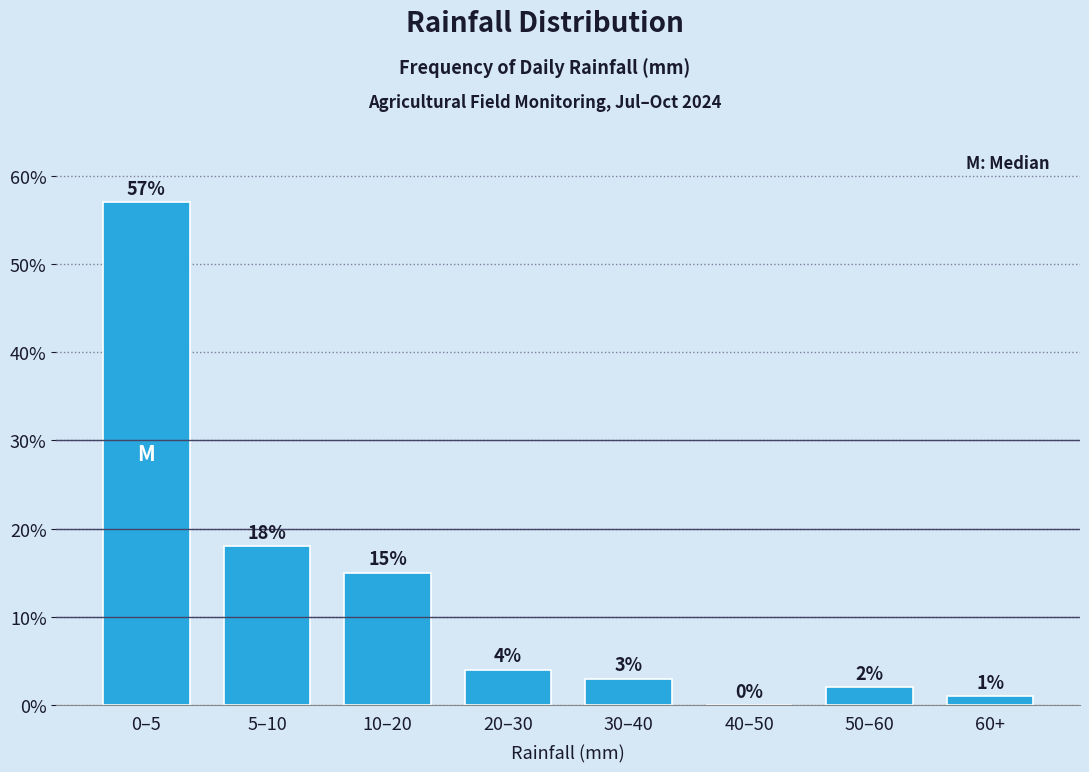

Reading left to right, transcribe all the data shown in this chart.

0–5=57.0	5–10=18.0	10–20=15.0	20–30=4.0	30–40=3.0	40–50=0.0	50–60=2.0	60+=1.0